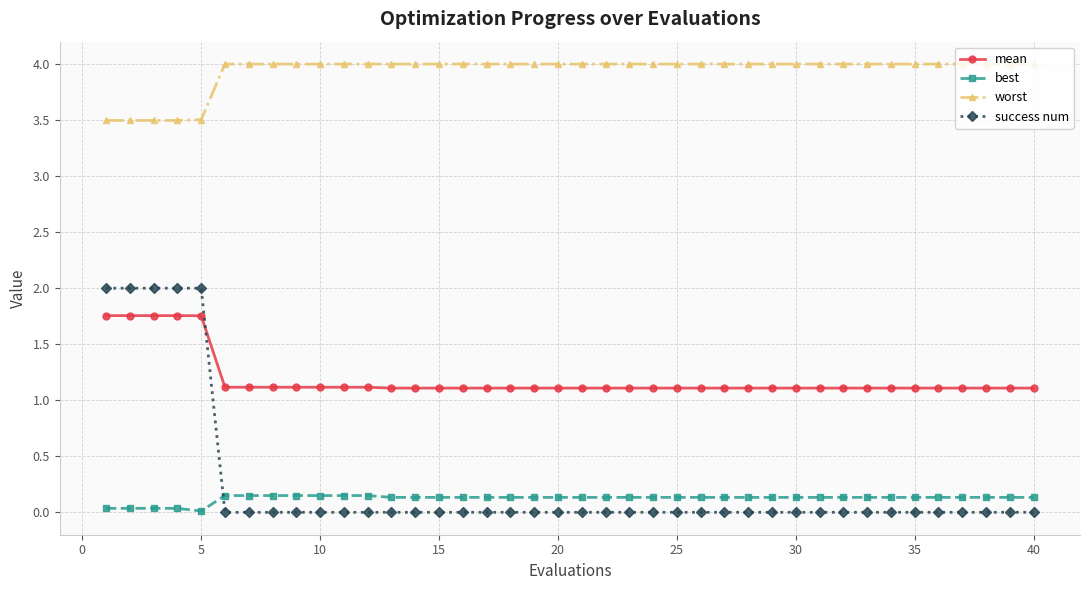

What is the greatest value displayed?

4.0